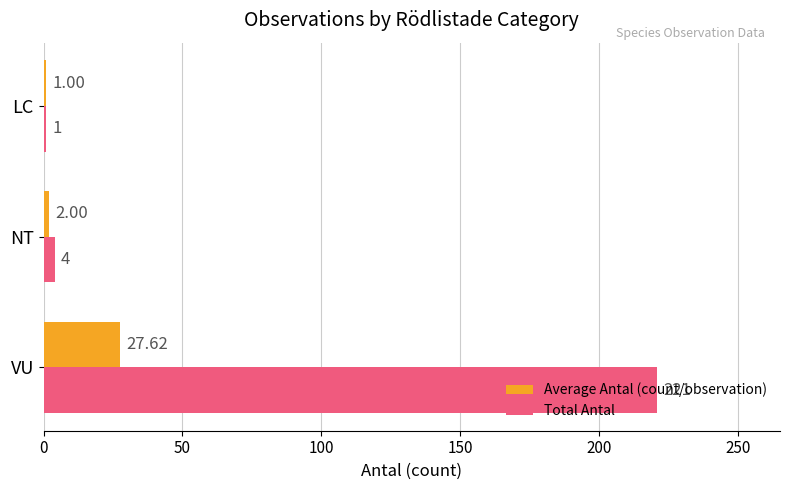

What is the smallest value displayed?

1.0